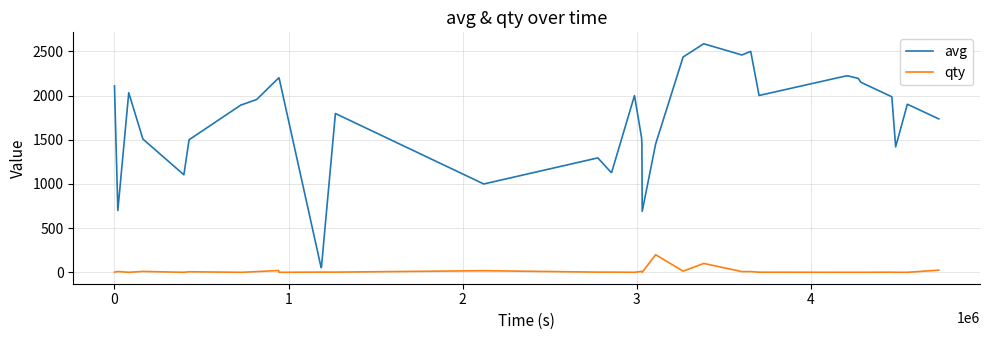

Which series has the largest range (max minus min)?

avg